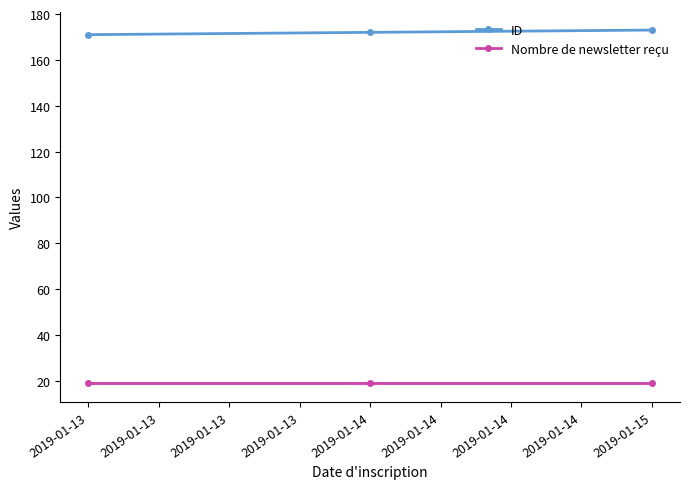

What is the sum of all ID values?

516